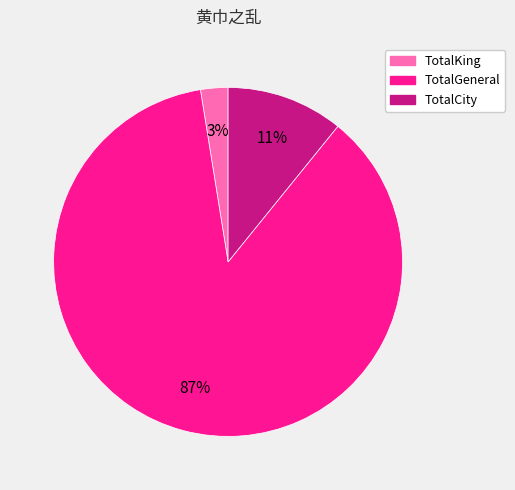

Rank the categories by value from lowest to highest.

TotalKing, TotalCity, TotalGeneral